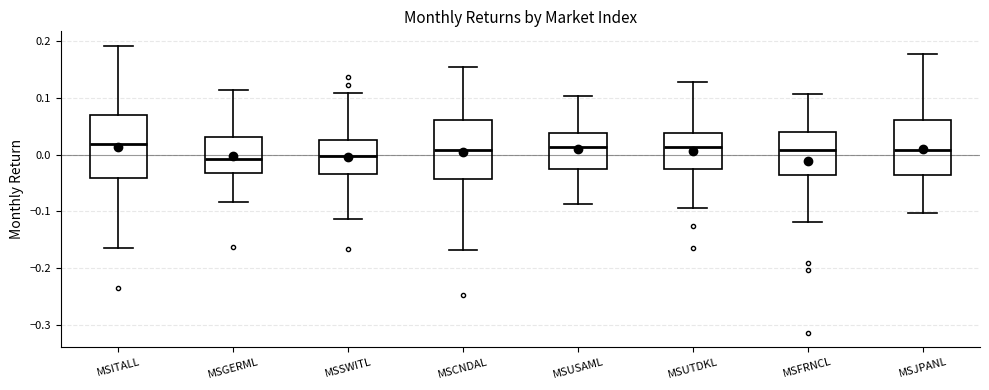

Reading left to right, read every box against the y-axis: the position of its median line, the range the box covers, and the ends of its whiskers. The values are not printed on the chart, so give them approximately, as read against the axis.

MSITALL: median 0.02, box -0.04 to 0.07, whiskers -0.16 to 0.19
MSGERML: median -0.01, box -0.03 to 0.03, whiskers -0.08 to 0.11
MSSWITL: median 0.00, box -0.03 to 0.03, whiskers -0.11 to 0.11
MSCNDAL: median 0.01, box -0.04 to 0.06, whiskers -0.17 to 0.15
MSUSAML: median 0.01, box -0.03 to 0.04, whiskers -0.09 to 0.10
MSUTDKL: median 0.01, box -0.03 to 0.04, whiskers -0.09 to 0.13
MSFRNCL: median 0.01, box -0.04 to 0.04, whiskers -0.12 to 0.11
MSJPANL: median 0.01, box -0.04 to 0.06, whiskers -0.10 to 0.18